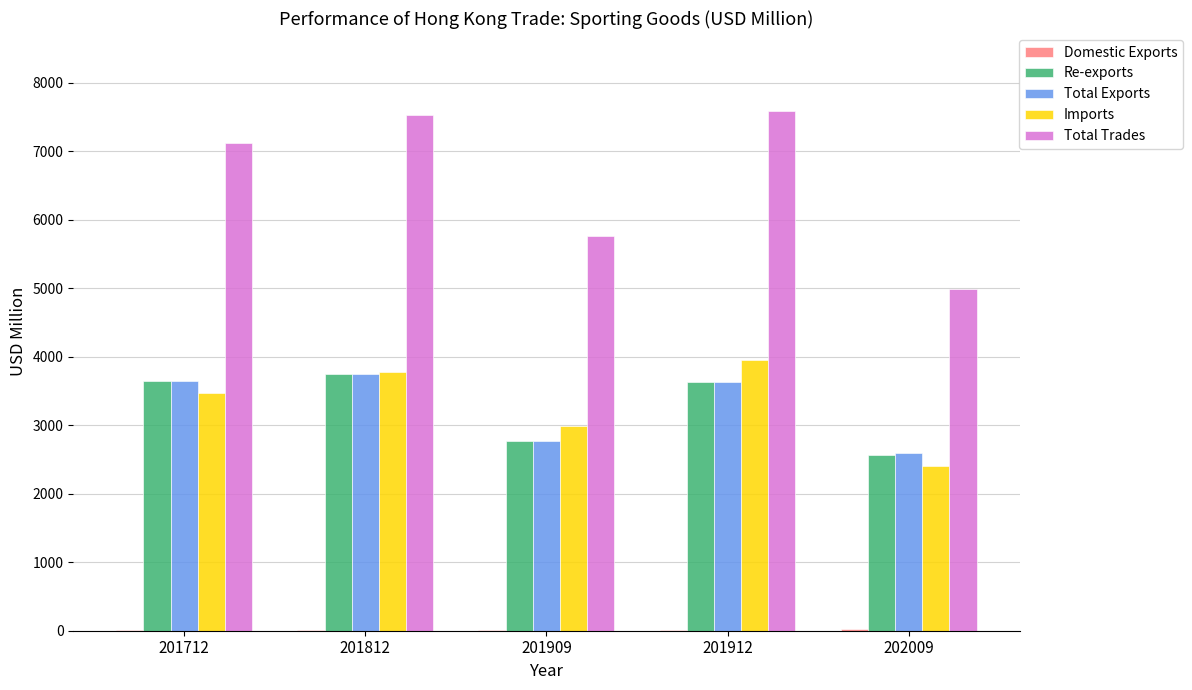

Where is Total Trades nearest to the value 6290?

201909